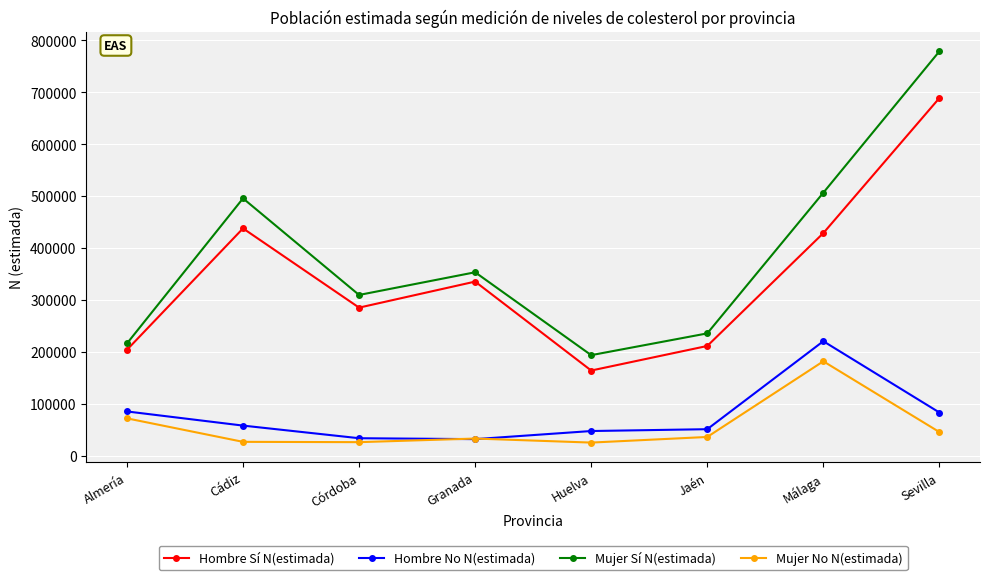

What is the approximate value of Mujer No N(estimada) at Córdoba, to the nearest 100?

25900